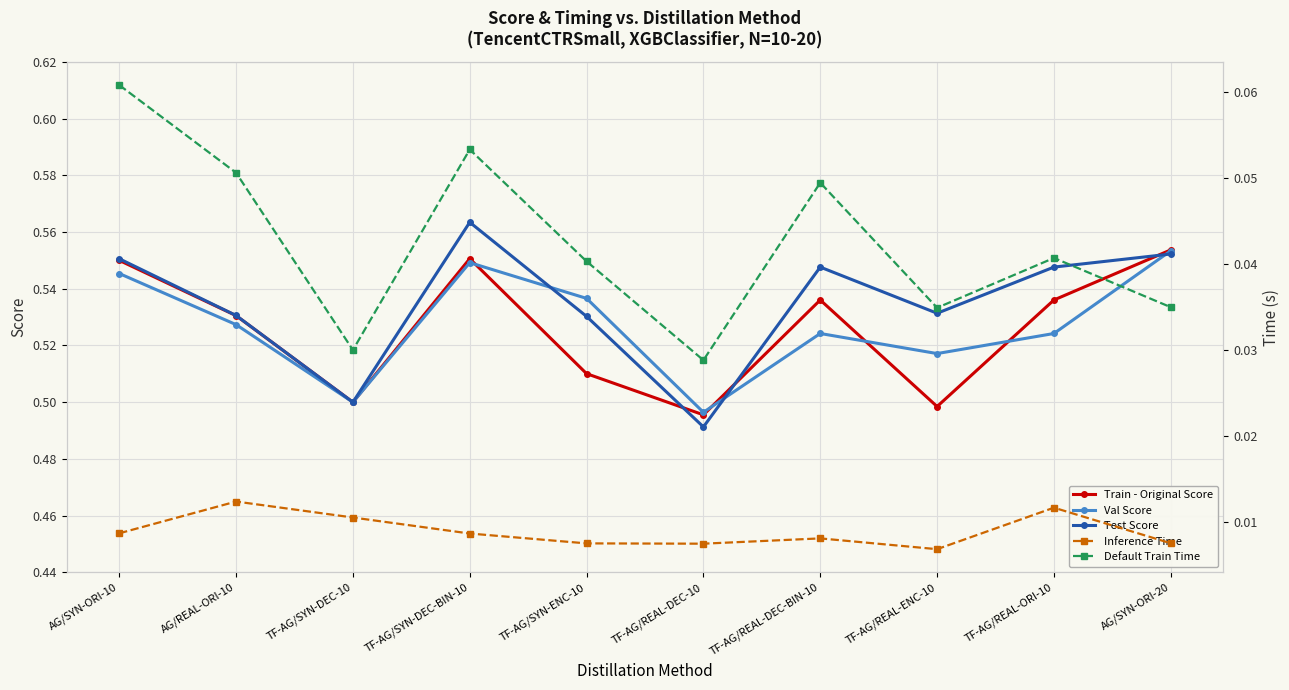

How many data points does each series have?

10